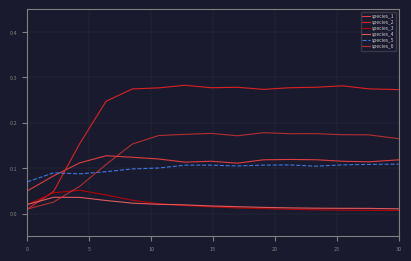

Which series has the largest range (max minus min)?

species_2